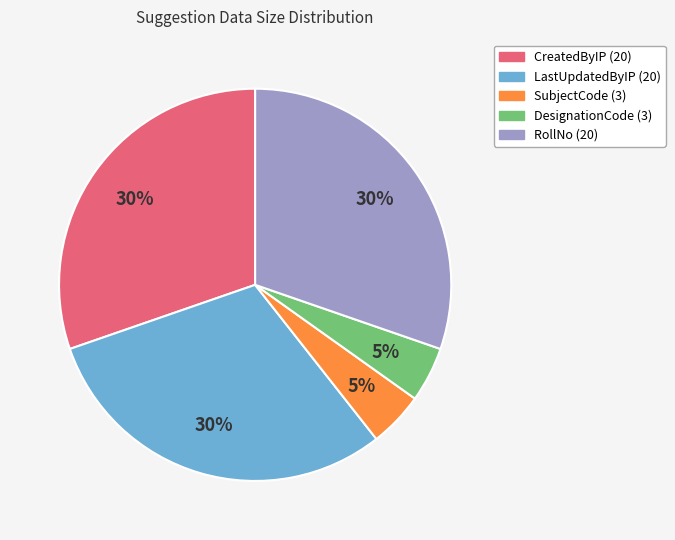

To the nearest percent, what is the average slice percentage?

20%